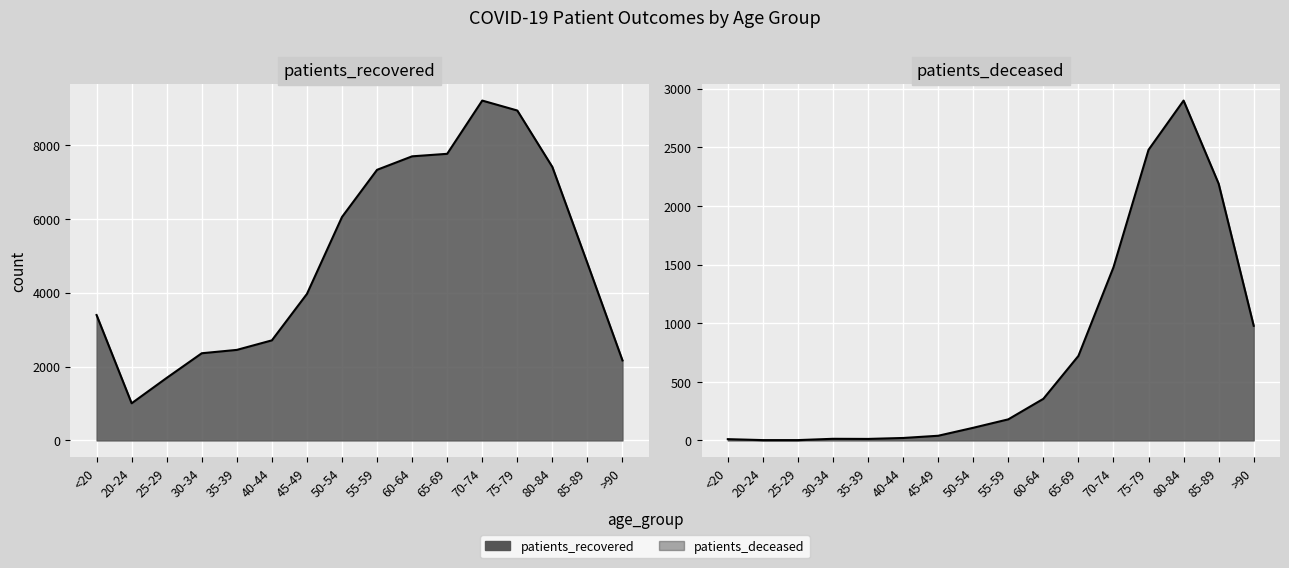

Which label corresponds to the smallest value in the chart?

20-24